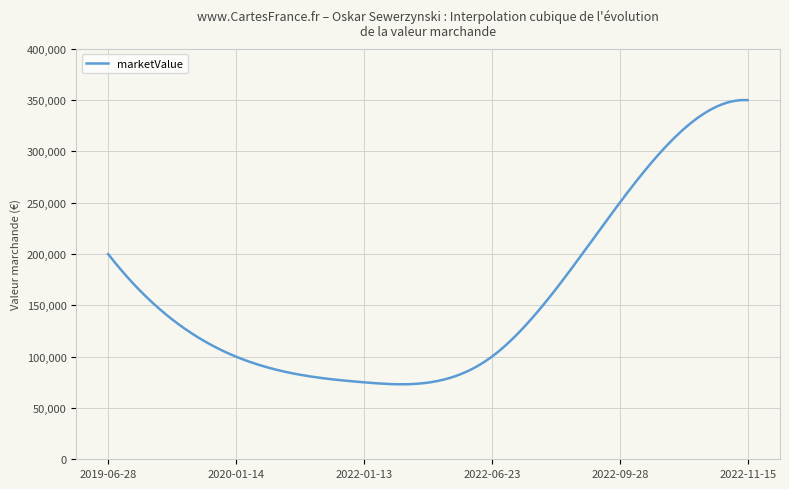

What is the minimum value shown in the chart?

73078.6